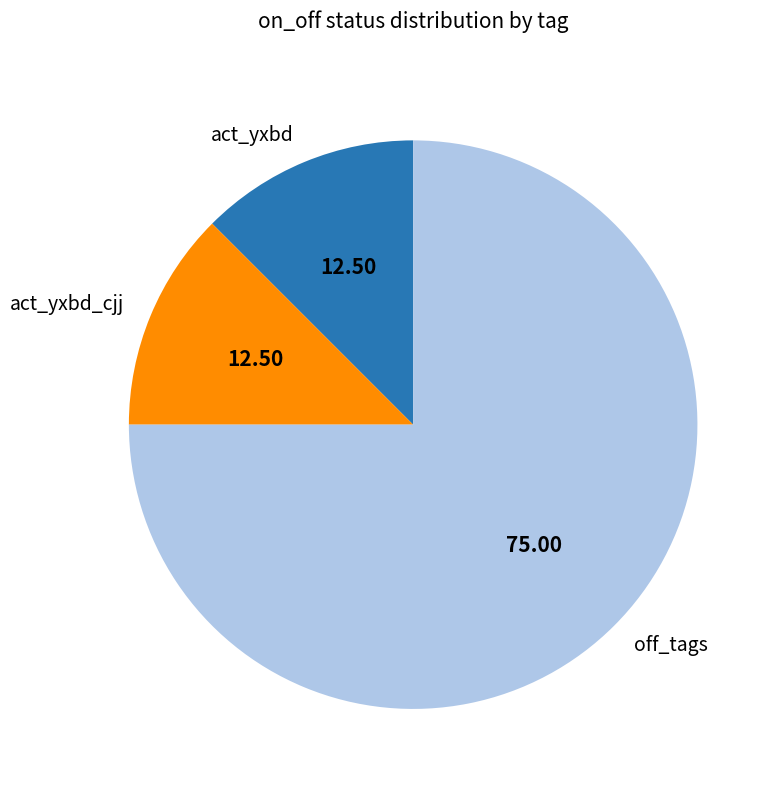

Is it true that act_yxbd is 65% of the pie?

False